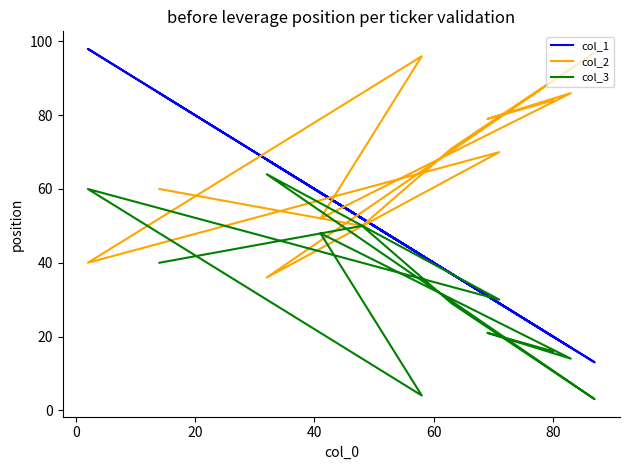

How many distinct data groups are displayed?

3